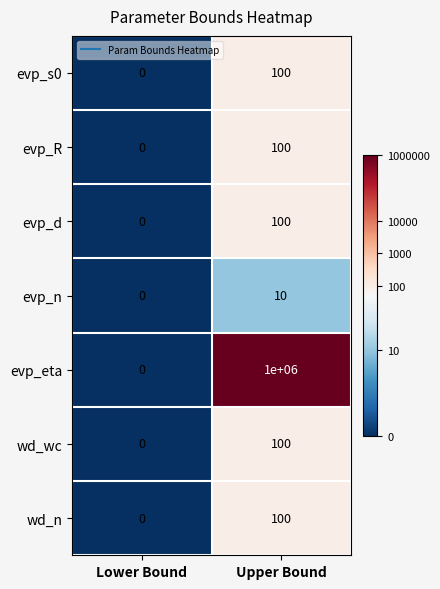

How many data points does each series have?

2